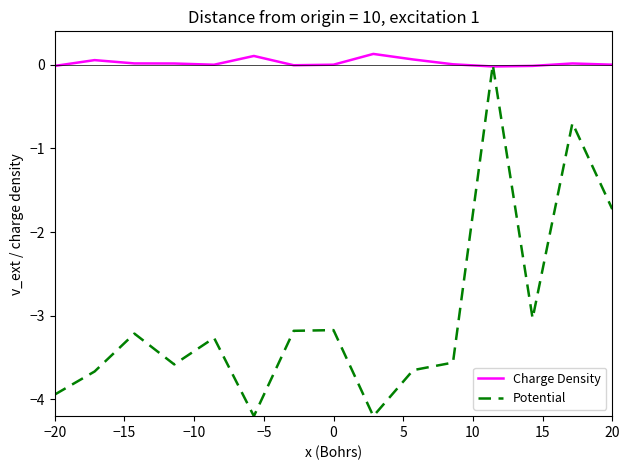

What is the minimum value for Potential?

-4.2